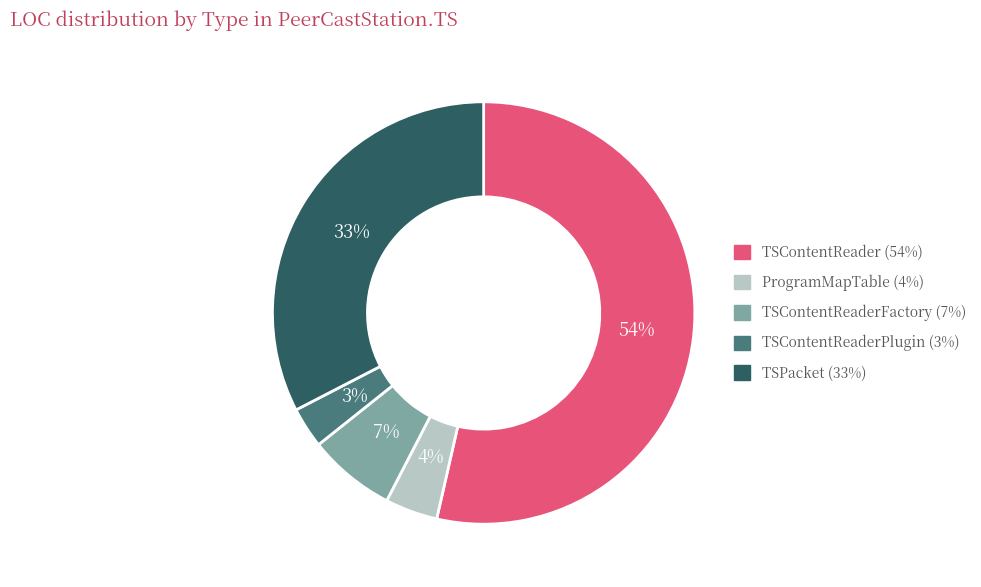

Is there any slice that represents more than half of the pie?

Yes